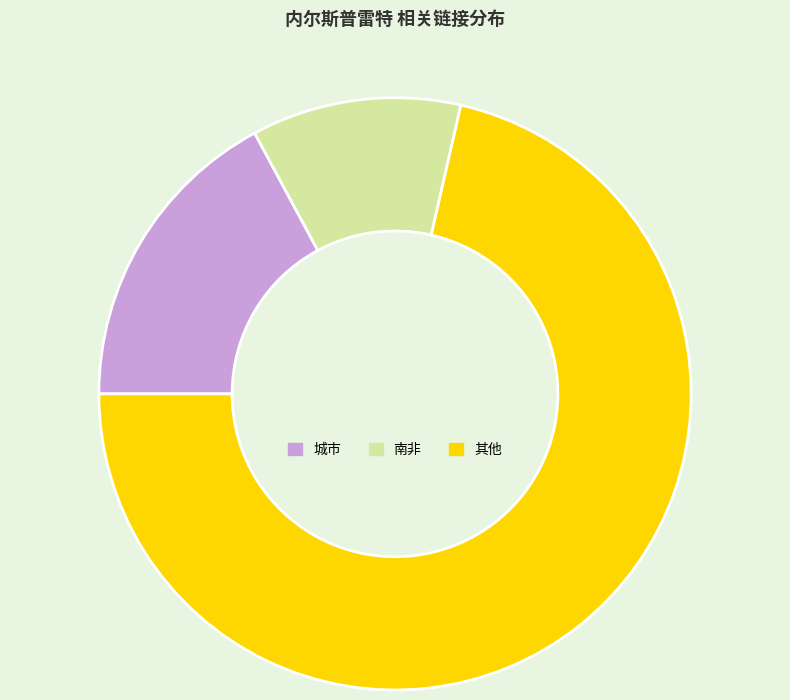

Is there a majority slice in this chart?

Yes